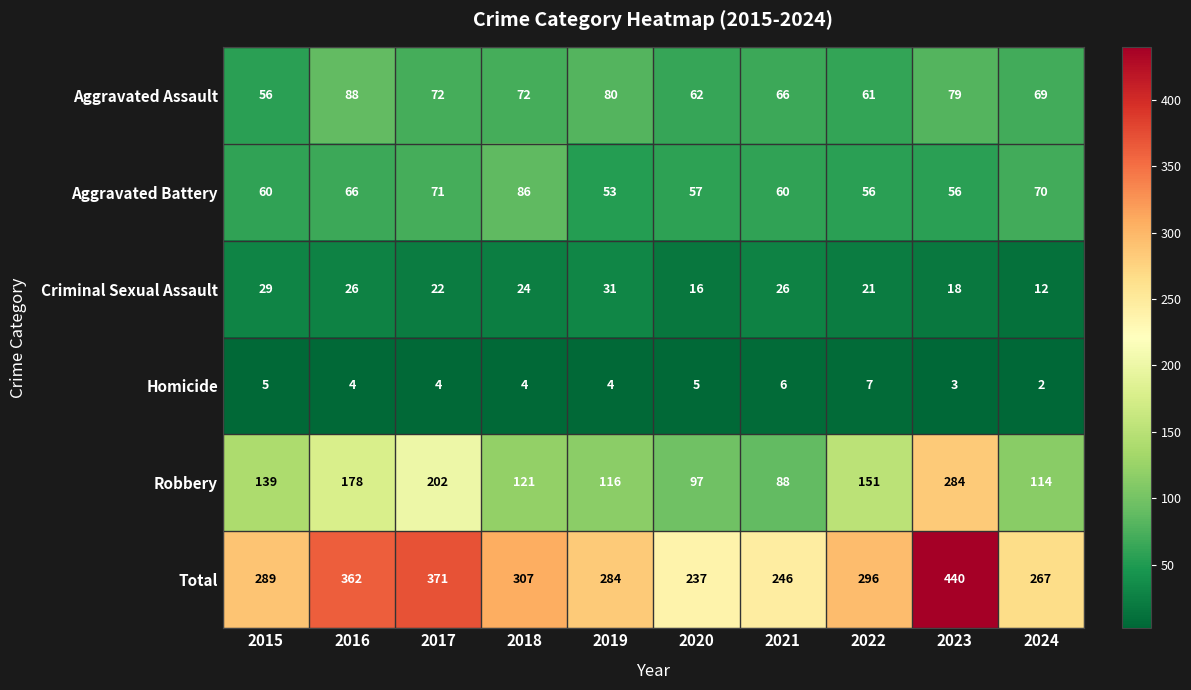

Rank the series by their maximum value, from highest to lowest.

Total, Robbery, Aggravated Assault, Aggravated Battery, Criminal Sexual Assault, Homicide